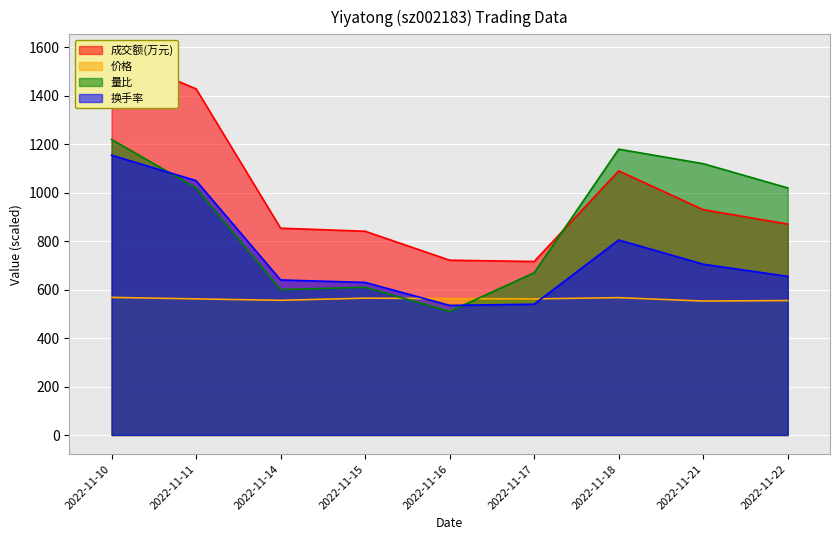

Is it true that 换手率 equals 384.5 at 2022-11-14?

False